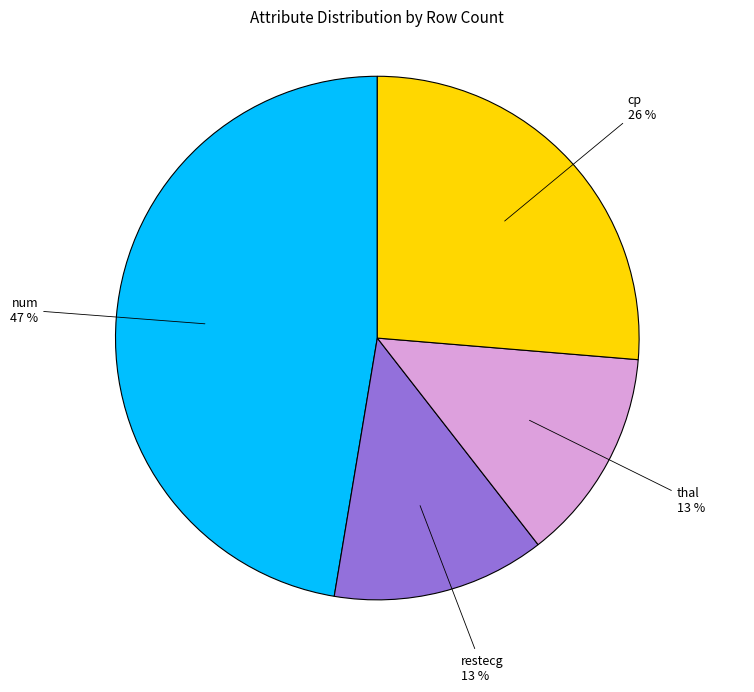

Is it true that thal is 23% of the pie?

False